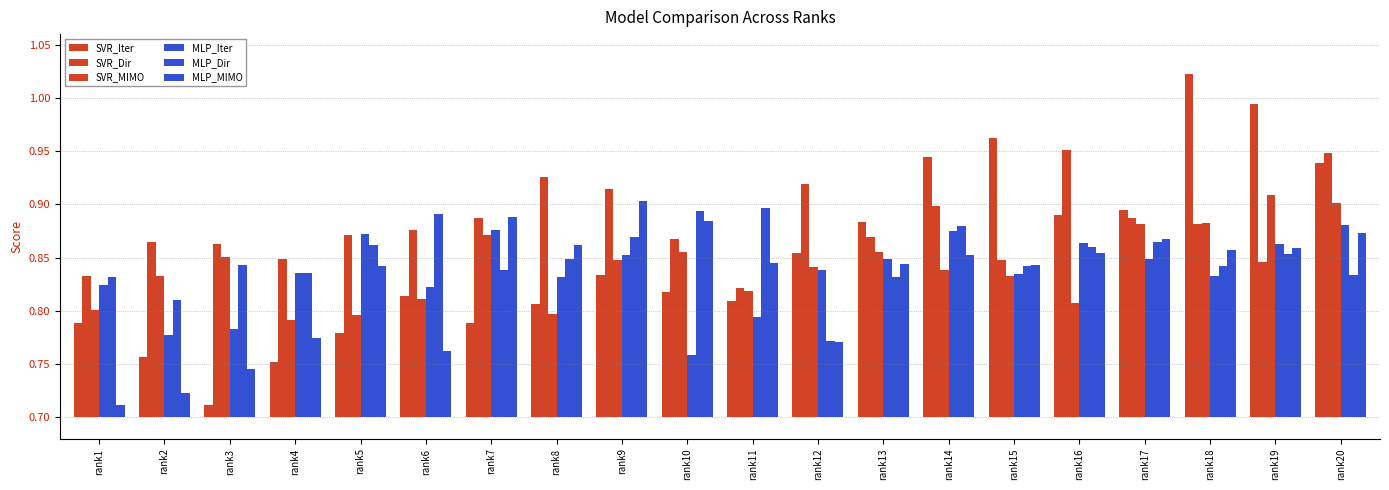

How many bars are there in each group?

6